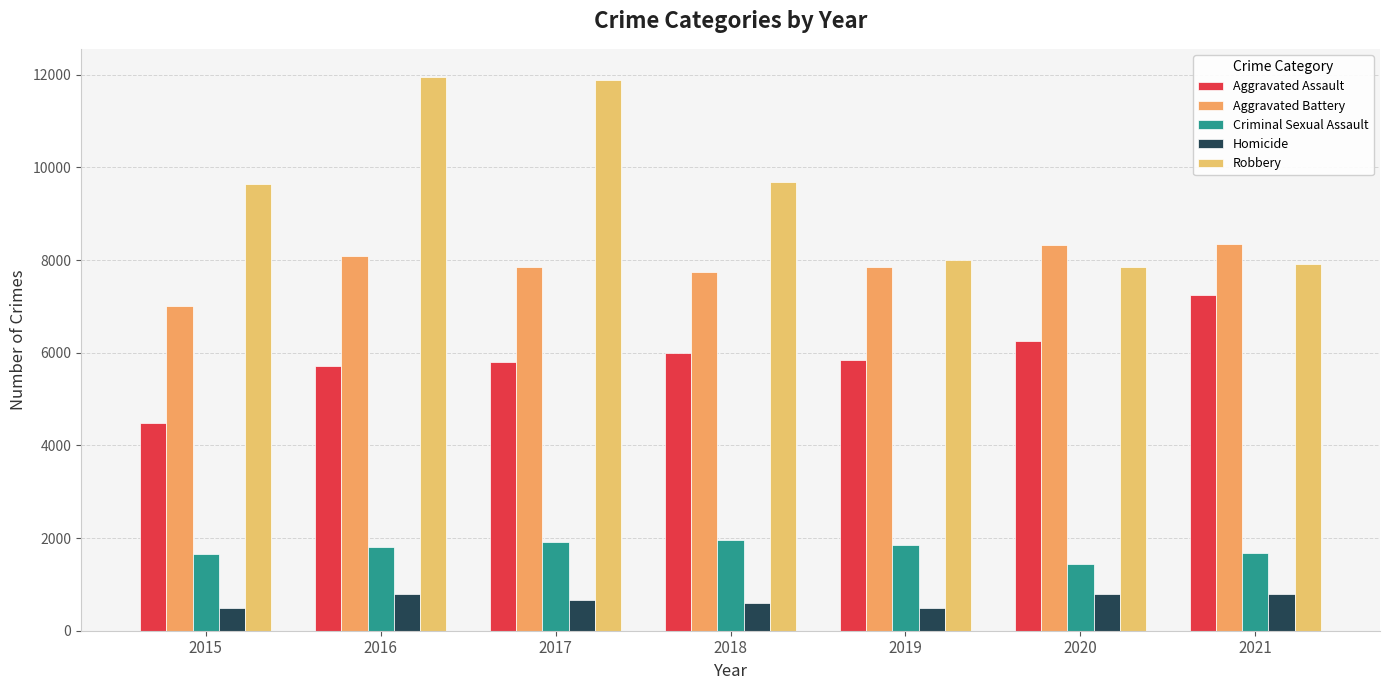

How many categories are shown in the chart?

7